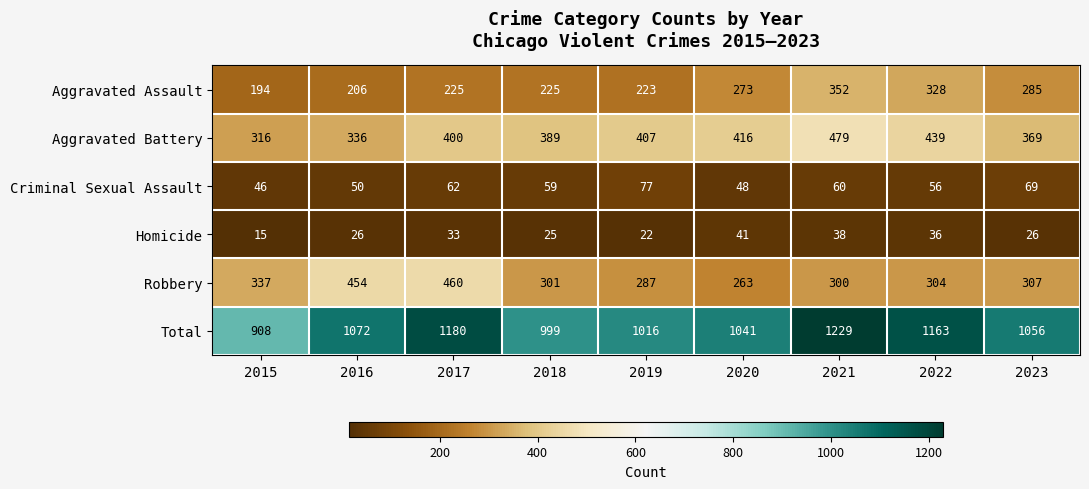

Which series has the widest spread of values?

Total